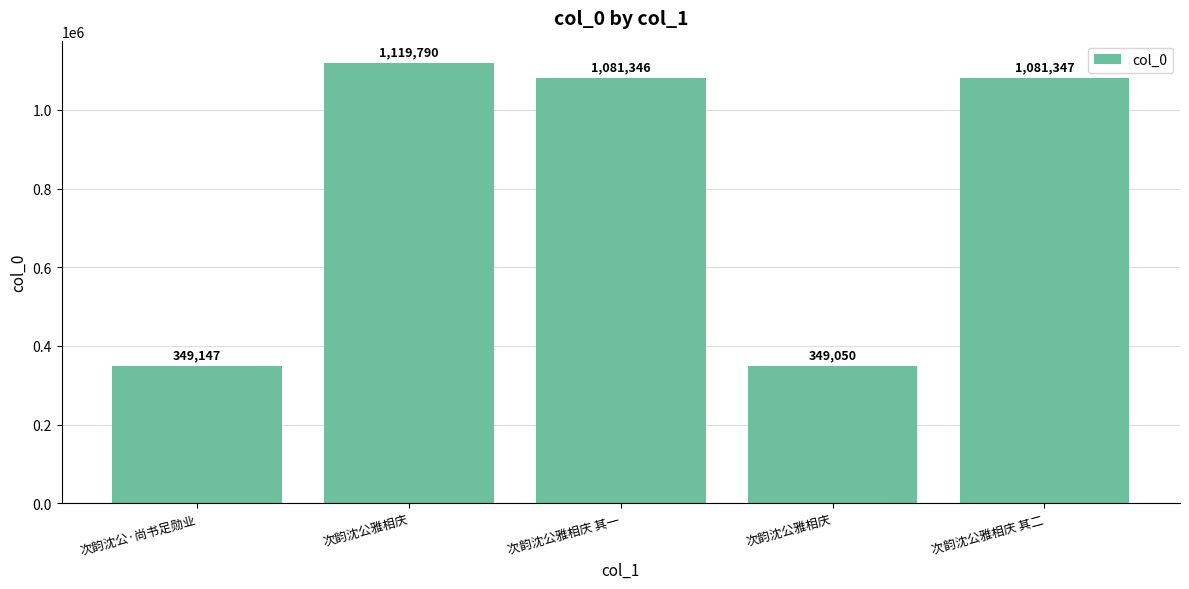

What is the change in value from 次韵沈公·尚书足勋业 to 次韵沈公雅相庆?

-97